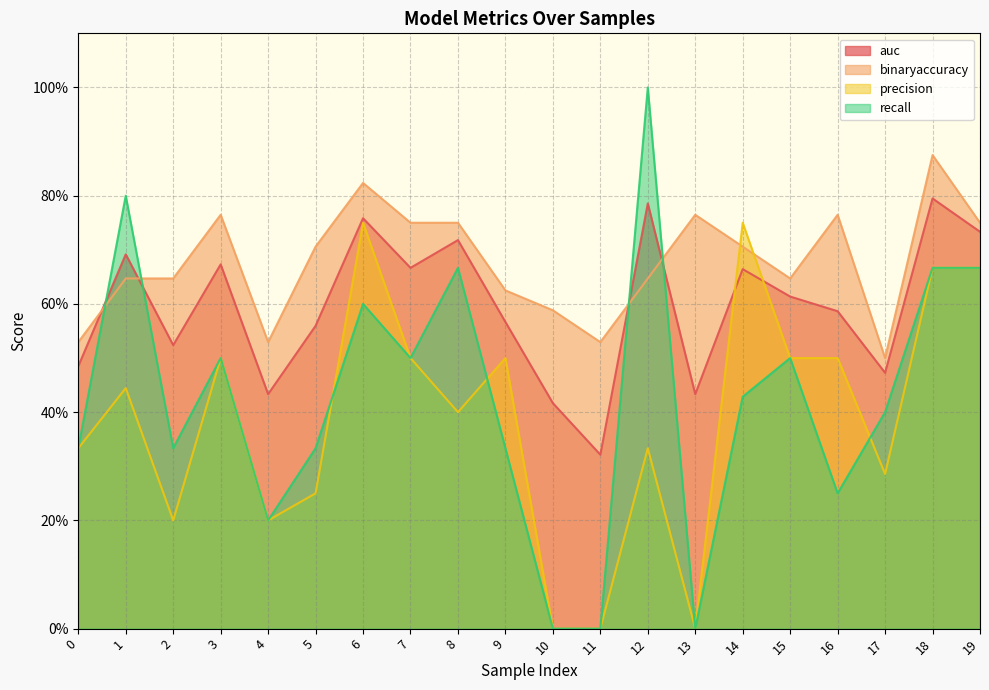

The value of binaryaccuracy at 11 is 0.8. True or false?

False